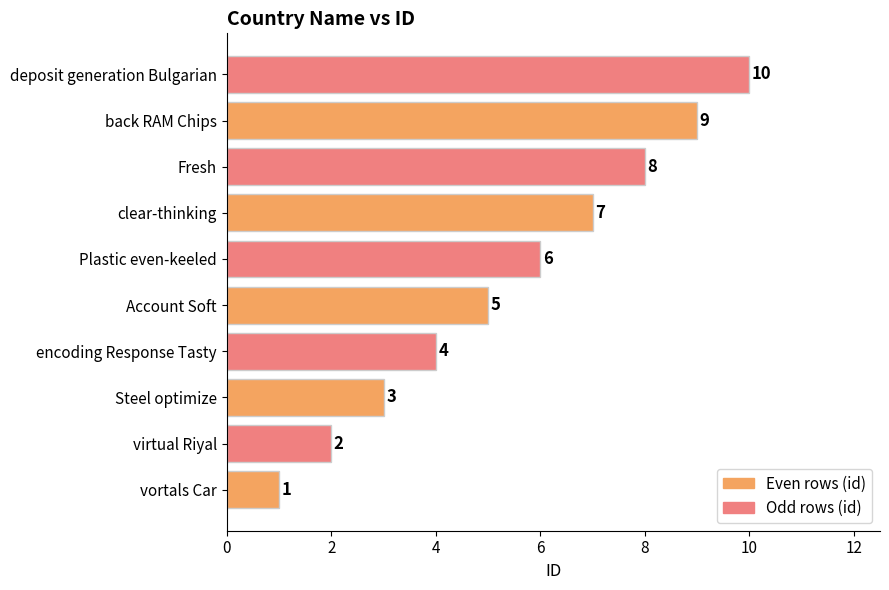

Is it true that the value at virtual Riyal is 1?

False